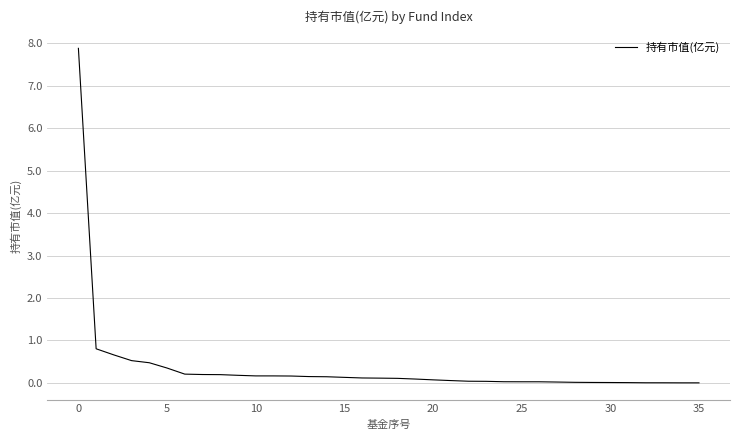

What is the difference between the maximum and minimum values?

7.9